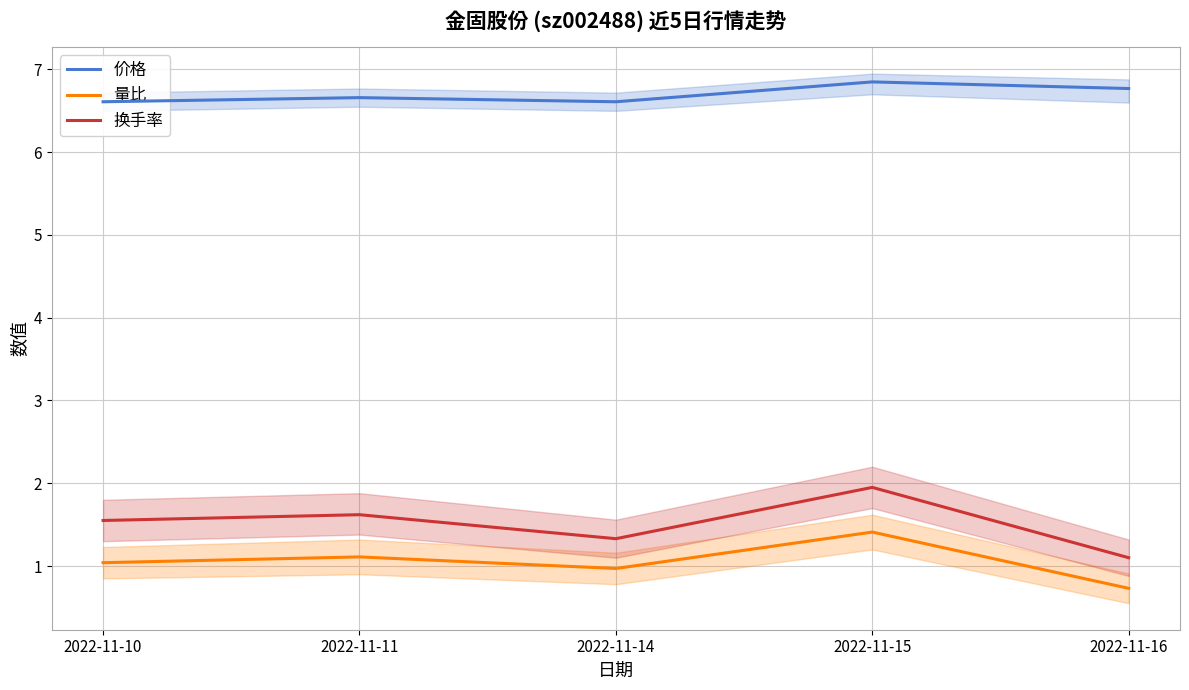

What is the sum of all 价格 values?

33.5